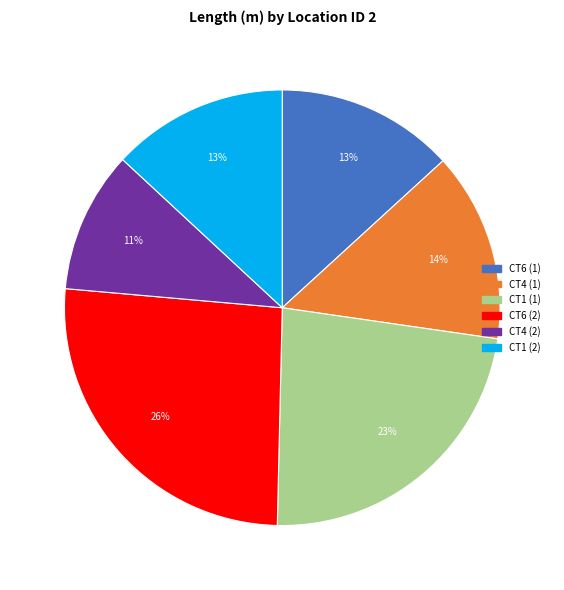

Is it true that CT1 (1) is 15% of the pie?

False